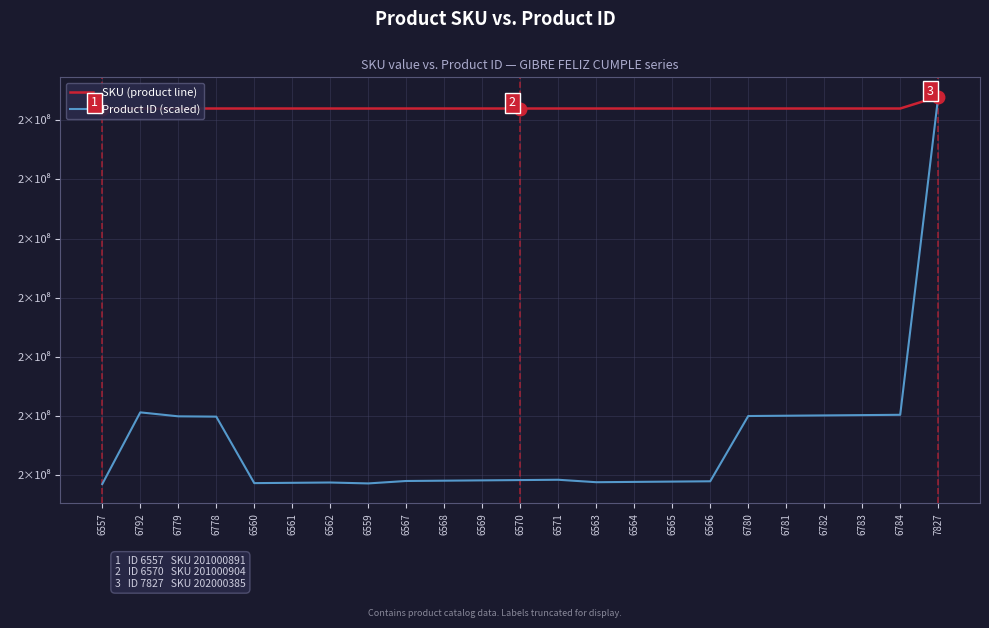

Is it true that Product ID (scaled) equals 59504863.4 at 6782?

False